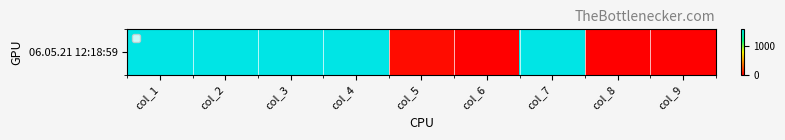

How many distinct data groups are displayed?

1